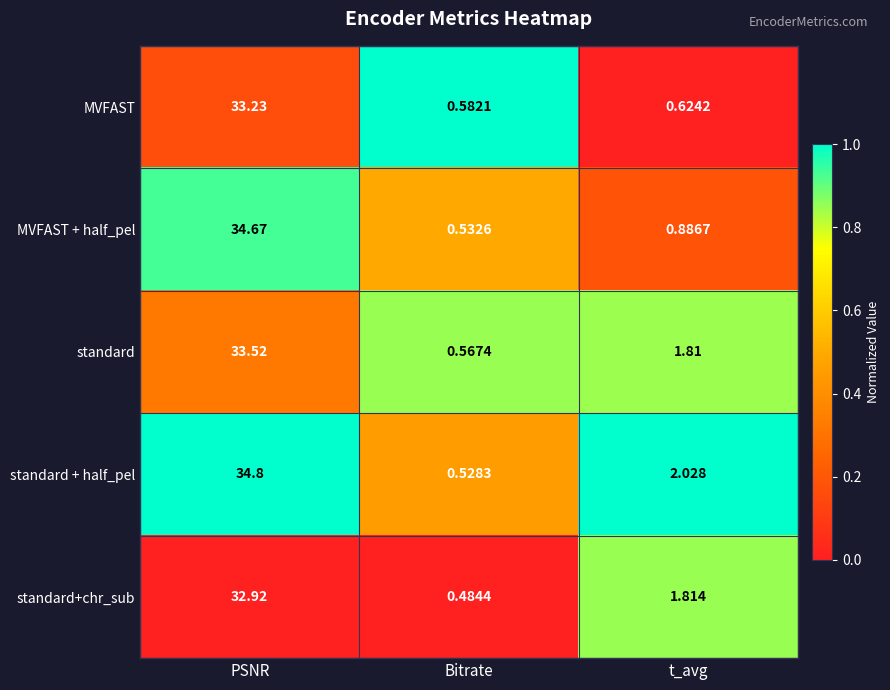

At how many categories does at least one series exceed 0?

3